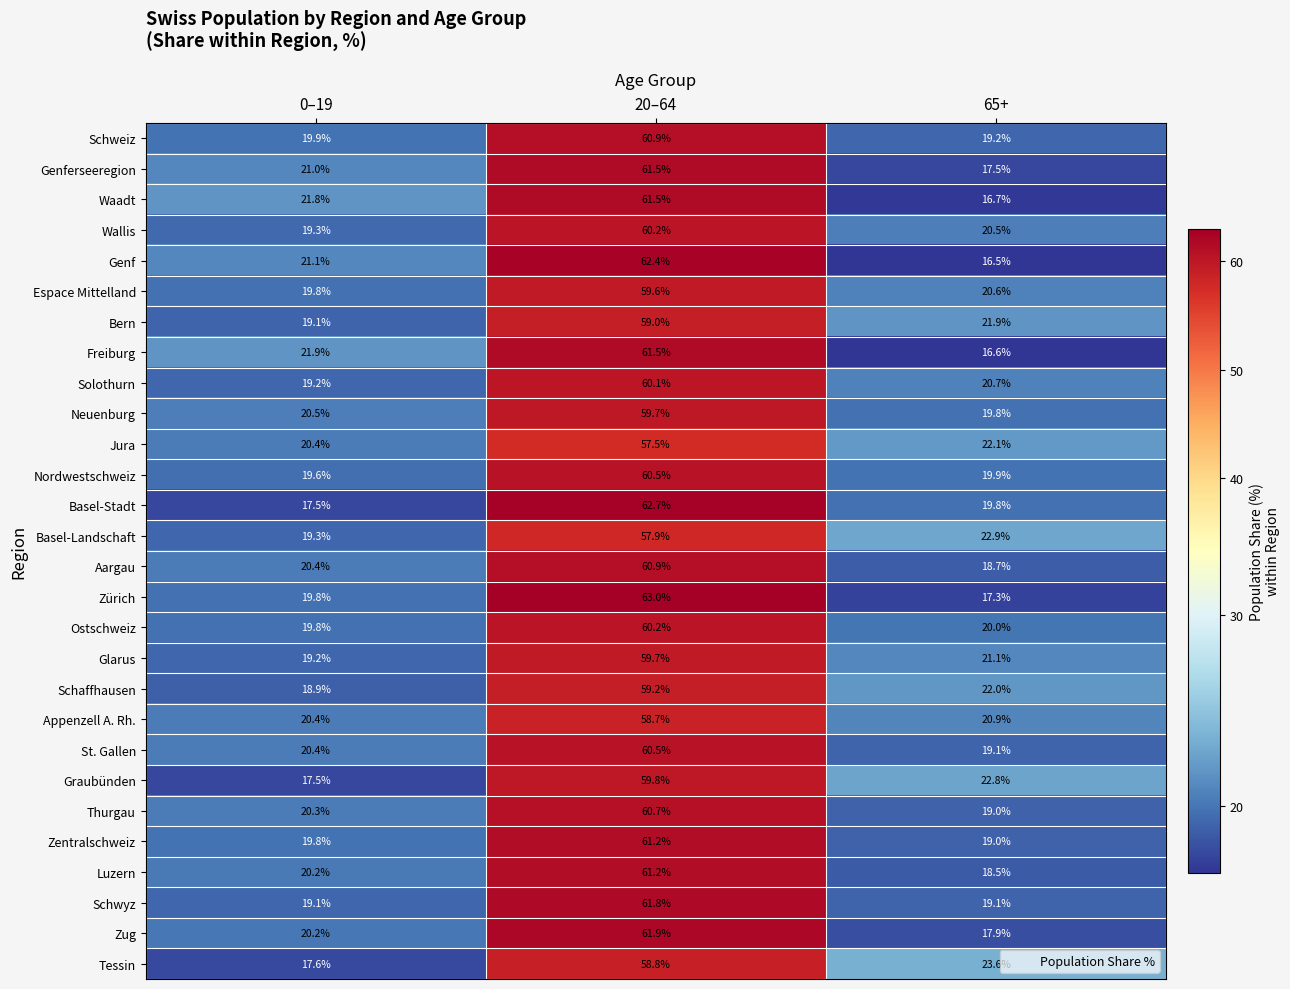

At which label does Wallis reach its minimum?

0–19